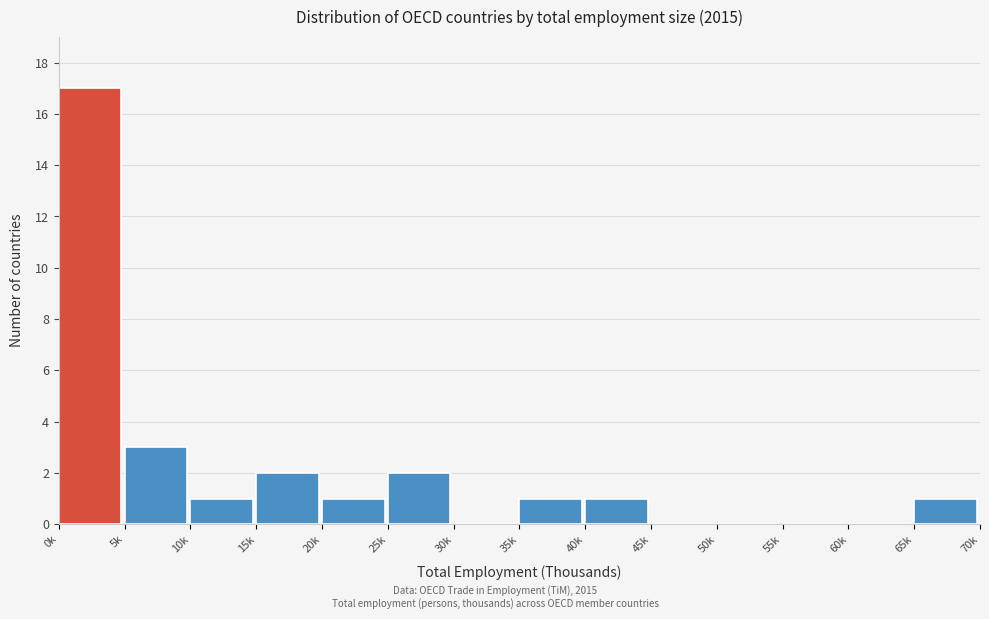

Reading right to left, transcribe all the data shown in this chart.

65k=1	60k=0	55k=0	50k=0	45k=0	40k=1	35k=1	30k=0	25k=2	20k=1	15k=2	10k=1	5k=3	0k=17